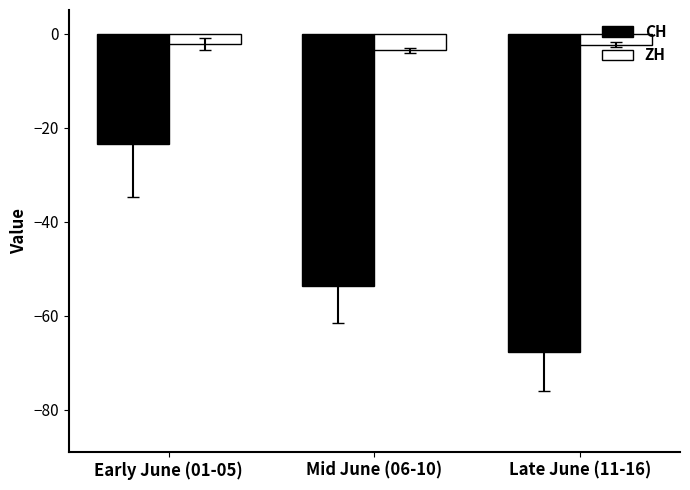

What is the spread (max minus min) of values at Early June (01-05)?

21.4